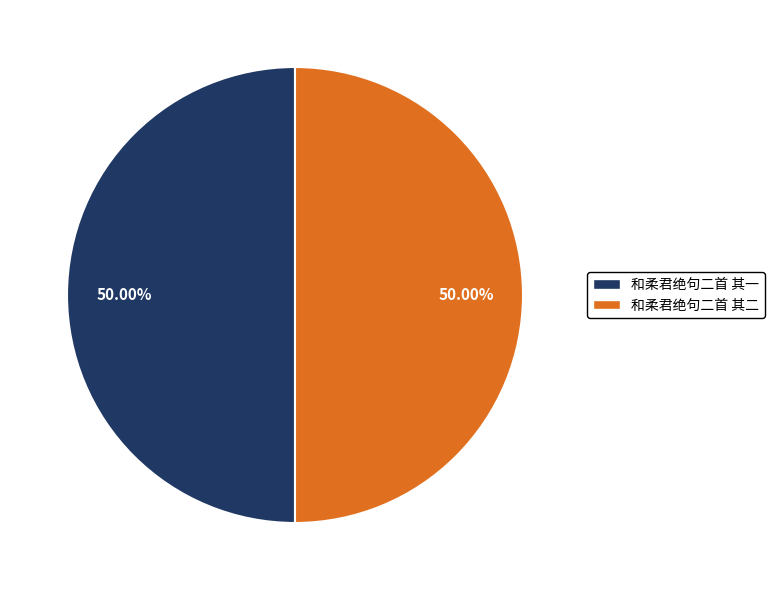

How many slices are in this pie chart?

2